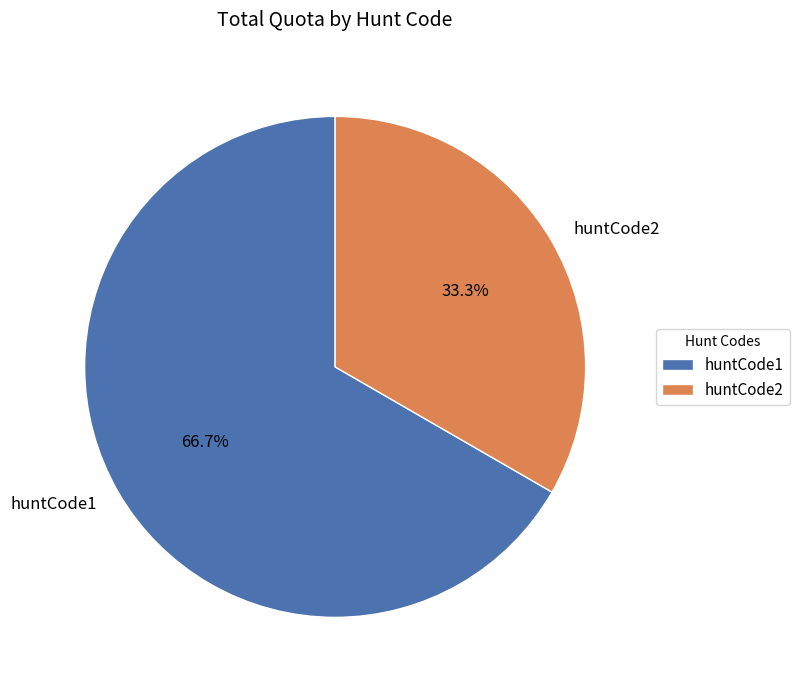

To the nearest percent, what percentage of the pie is huntCode2?

33%